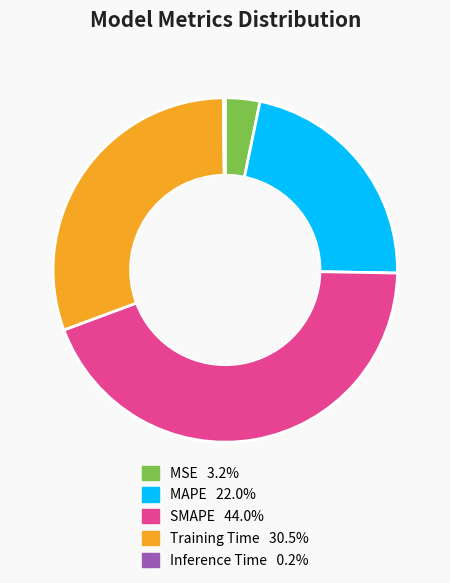

Does MSE account for over 50% of the chart?

No